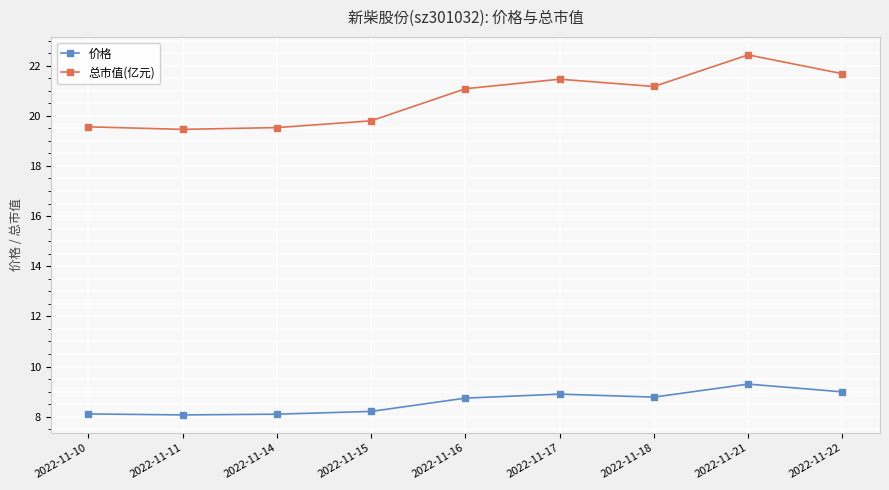

List the series in order of their peak value, lowest first.

价格, 总市值(亿元)